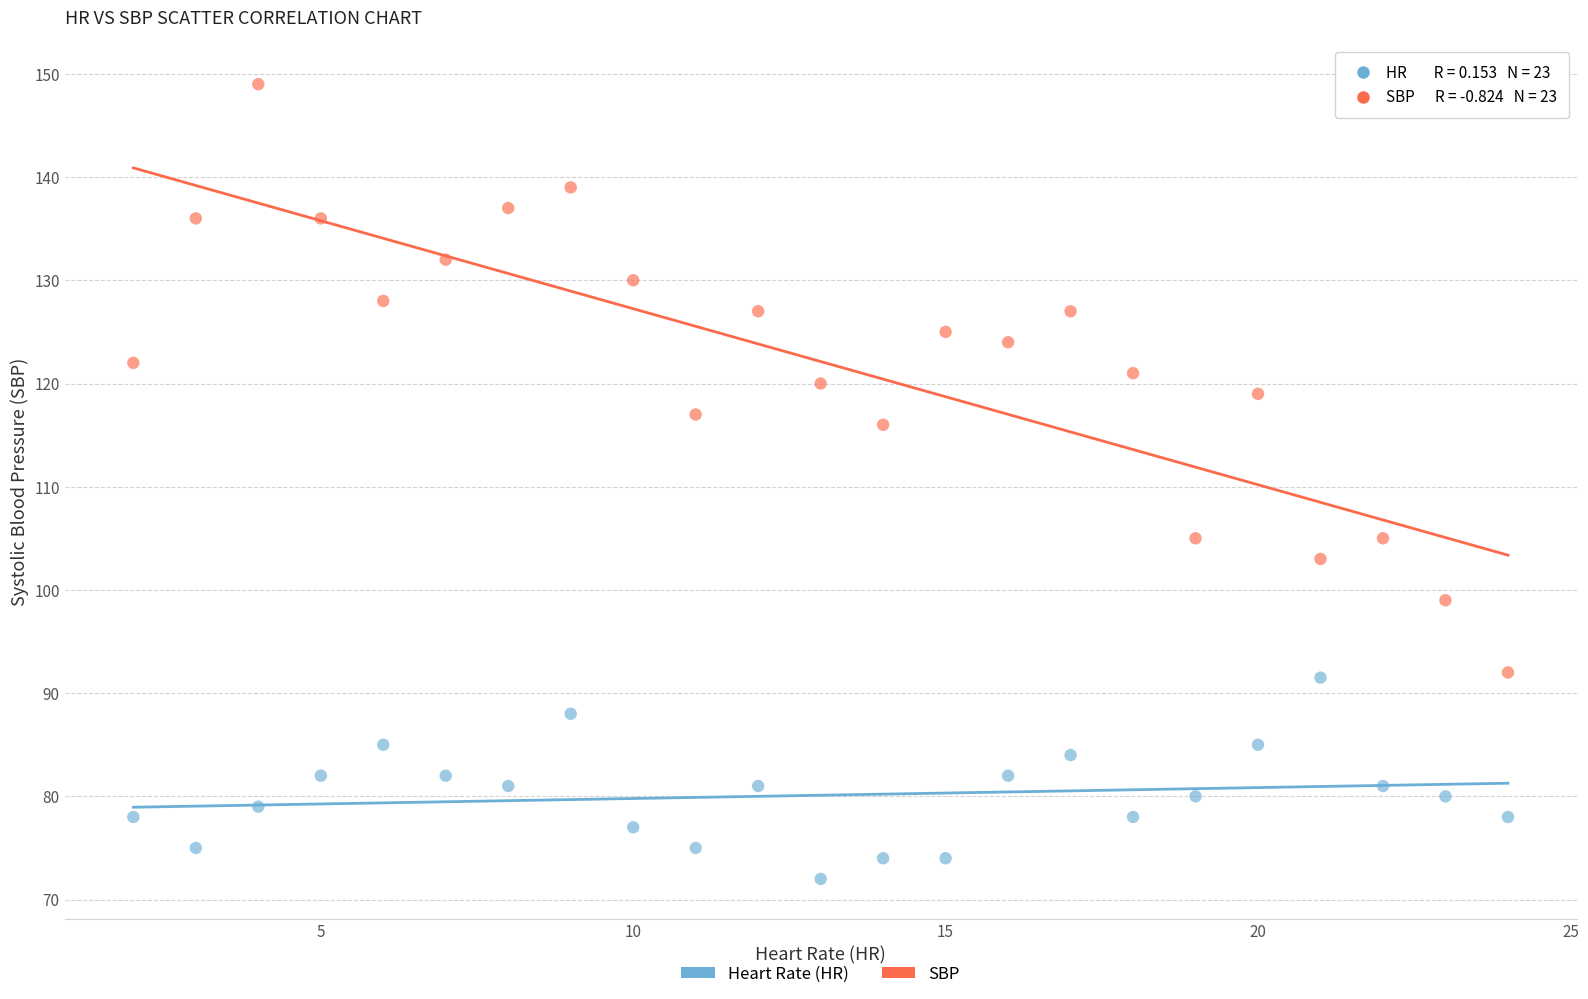

Which series has the widest spread of Y values?

SBP